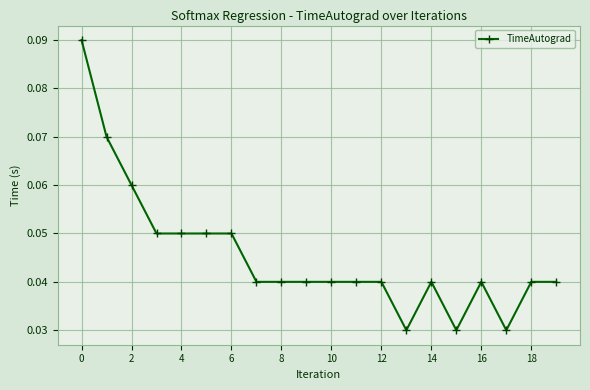

True or false: the data has more than 1 interior local peaks.

True